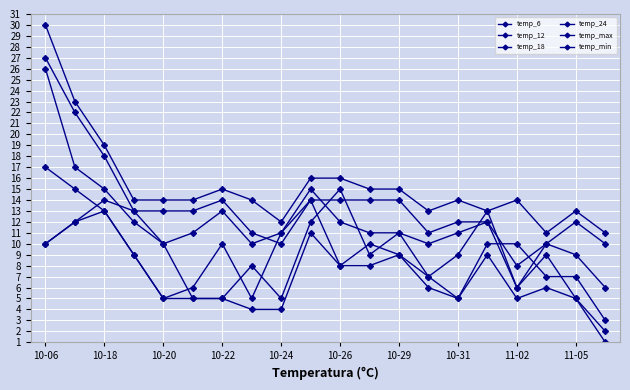

Is this an area chart (filled region under the line)?

No